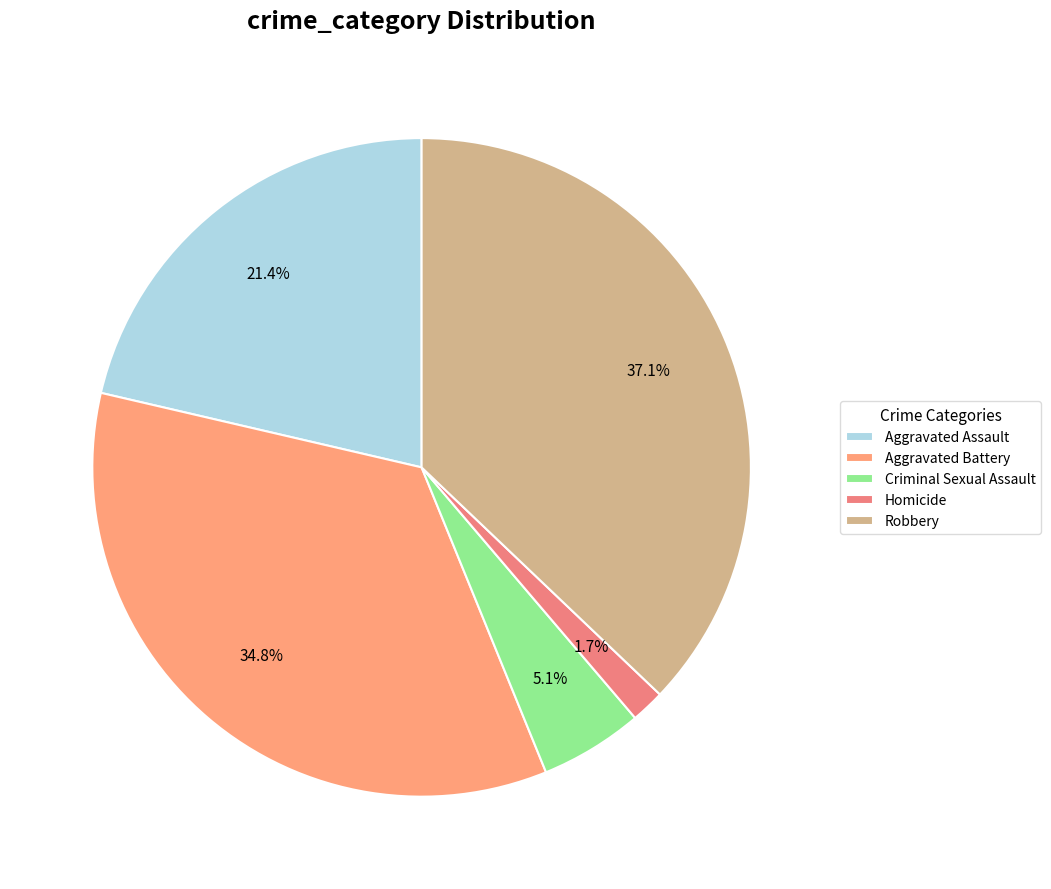

What is the ratio of the value at Aggravated Assault to the value at Homicide?

12.9